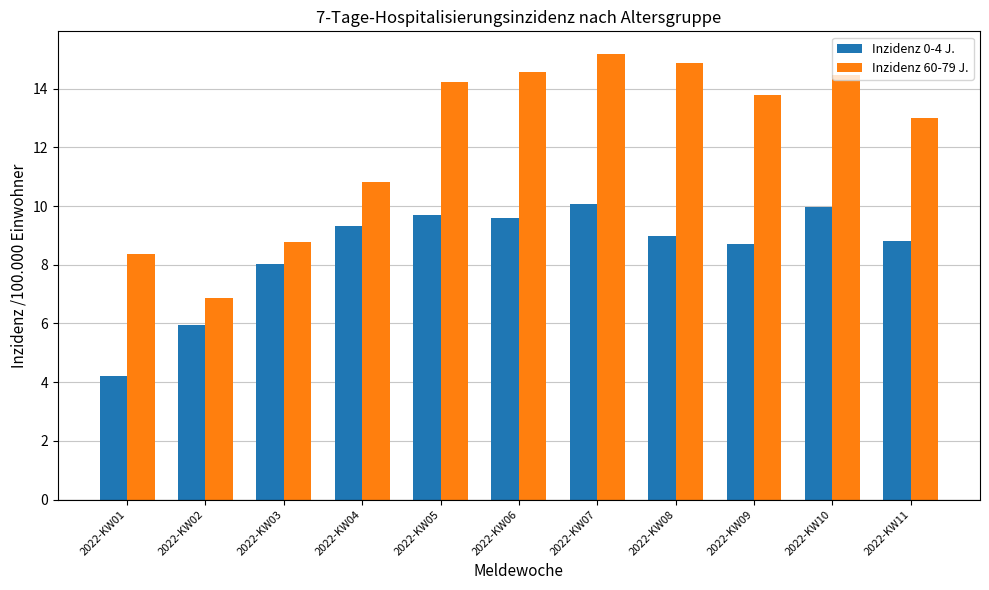

What is the value of the Inzidenz 60-79 J. bar at the 9th from the left?

13.8